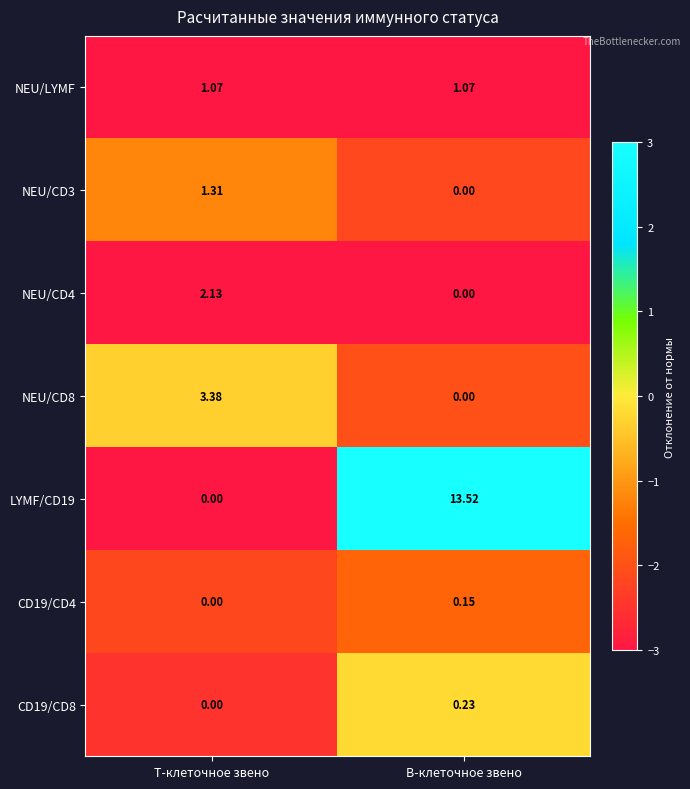

At which category is the sum across all series the highest?

В-клеточное звено